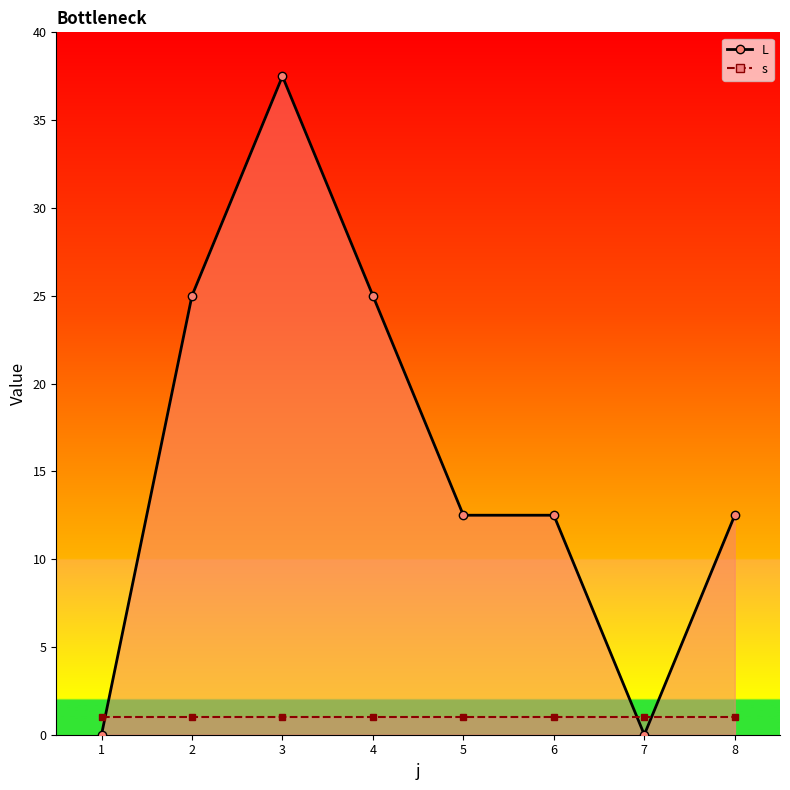

Where is the first local maximum?

3